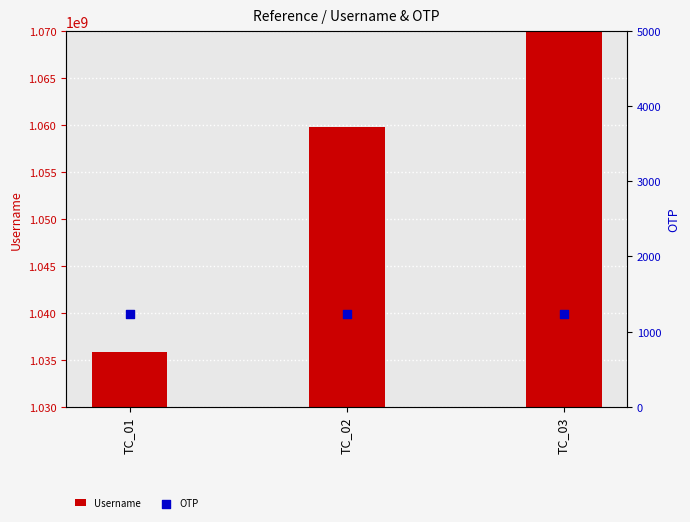

What is the total value across all series at TC_01?

1035800024